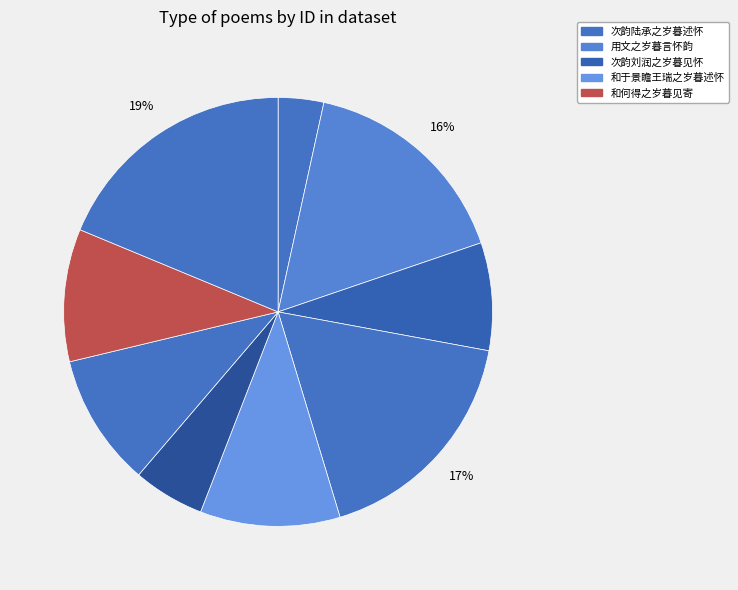

Rank the categories by value from lowest to highest.

次韵陆承之岁暮述怀, 用文之岁暮言怀韵, 次韵刘润之岁暮见怀, 和于景瞻王瑞之岁暮述怀兼咏梅竹二作因以见彼此之情 其一, 和于景瞻王瑞之岁暮述怀兼咏梅竹二作因以见彼此之情 其二, 和于景瞻王瑞之岁暮述怀兼咏梅竹二作因以见彼此之情, 用文之岁暮言怀韵, 次韵陆承之岁暮述怀, 和何得之岁暮见寄